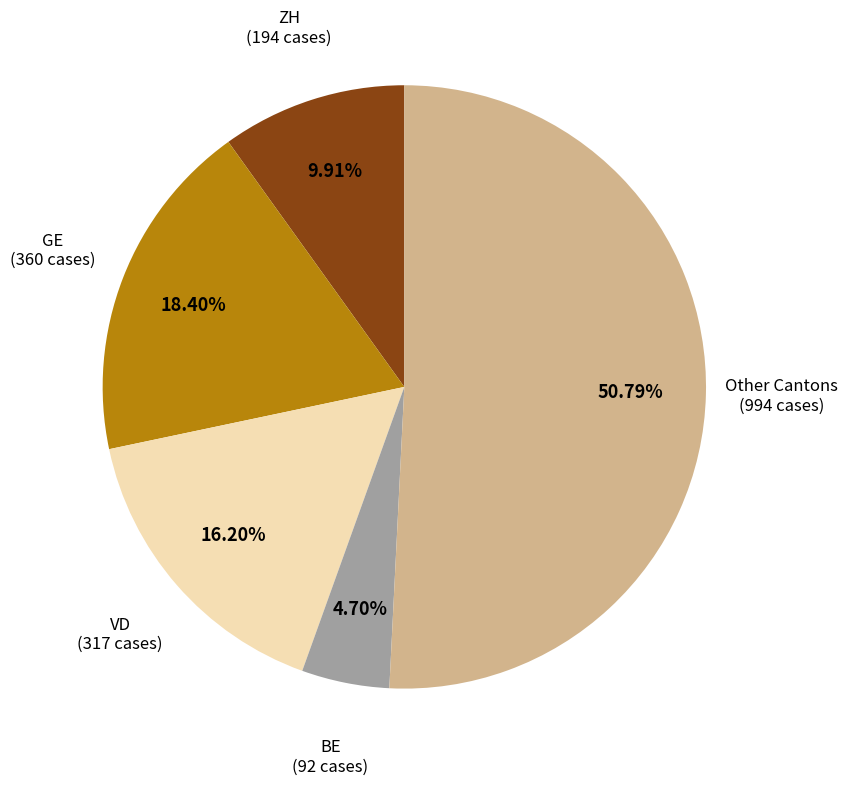

Does any single category account for the majority?

Yes